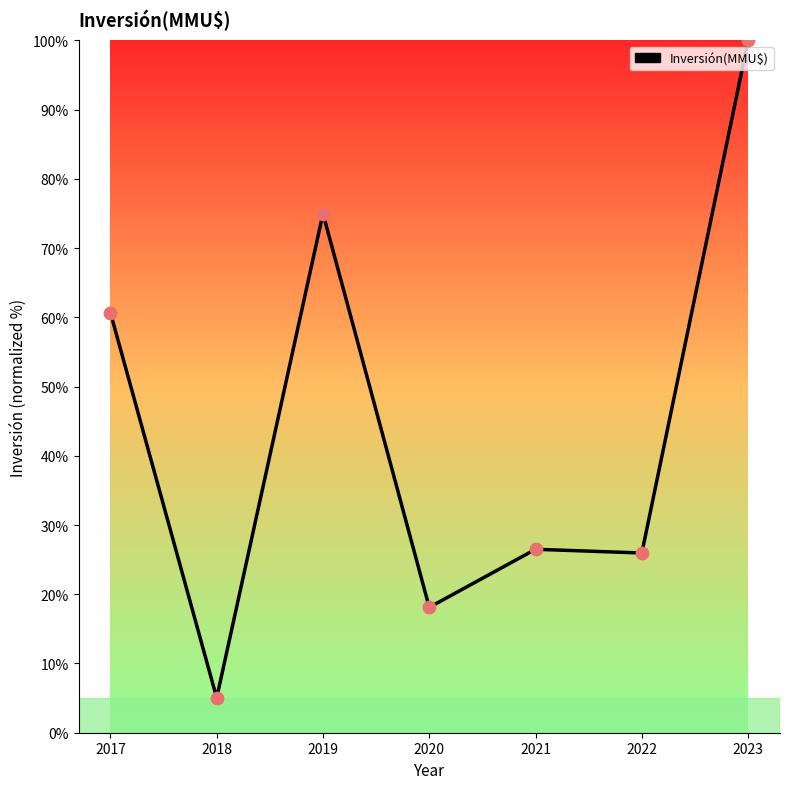

Between 2018 and 2017, which is larger?

2017